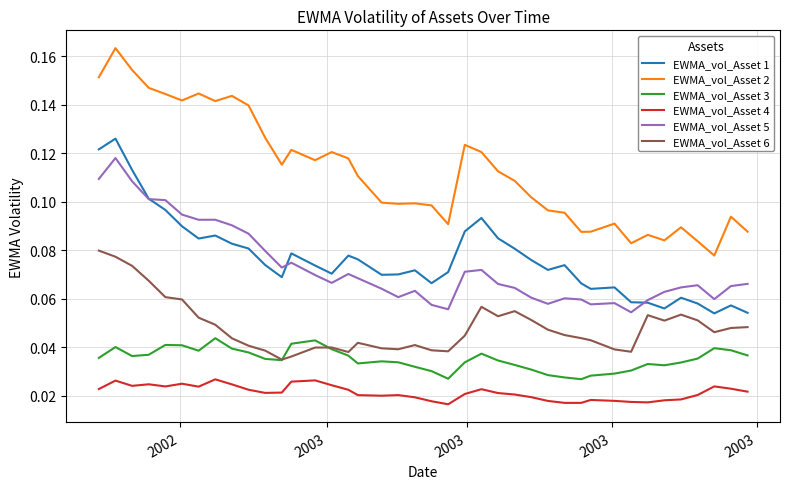

Rank the series by their maximum value, from highest to lowest.

EWMA_vol_Asset 2, EWMA_vol_Asset 1, EWMA_vol_Asset 5, EWMA_vol_Asset 6, EWMA_vol_Asset 3, EWMA_vol_Asset 4